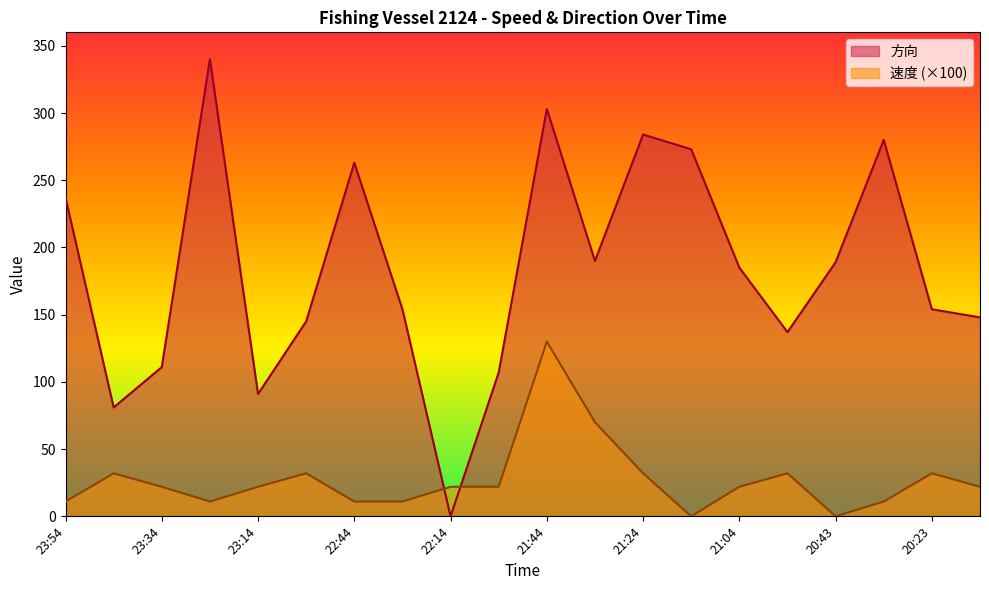

How many values in the 速度 series exceed 22?

7